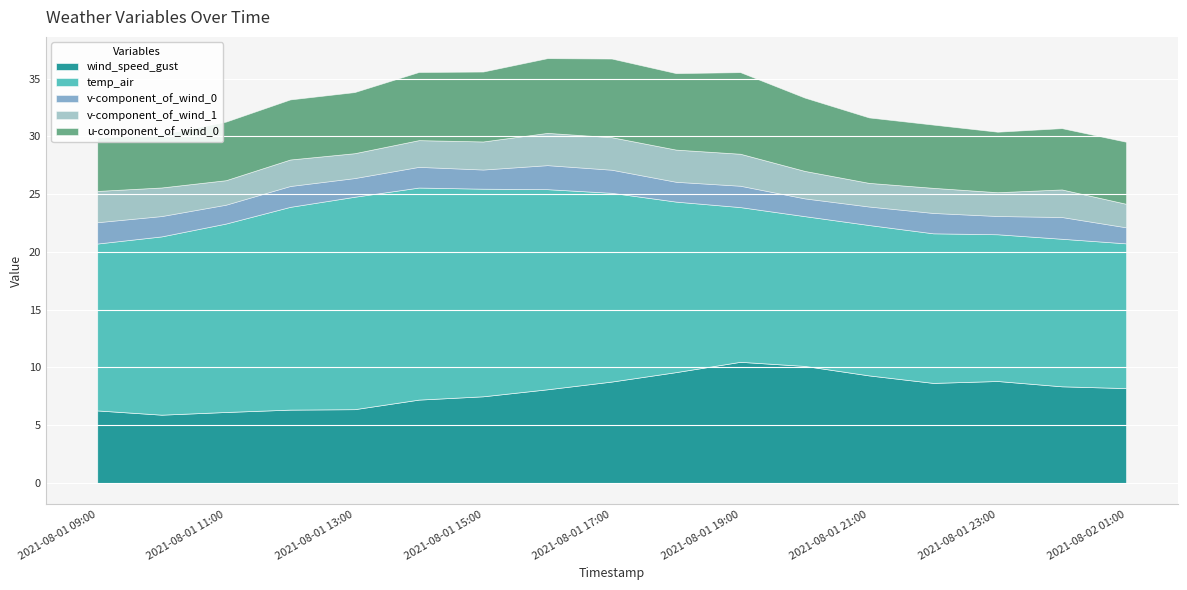

How many lines are shown in the chart?

5